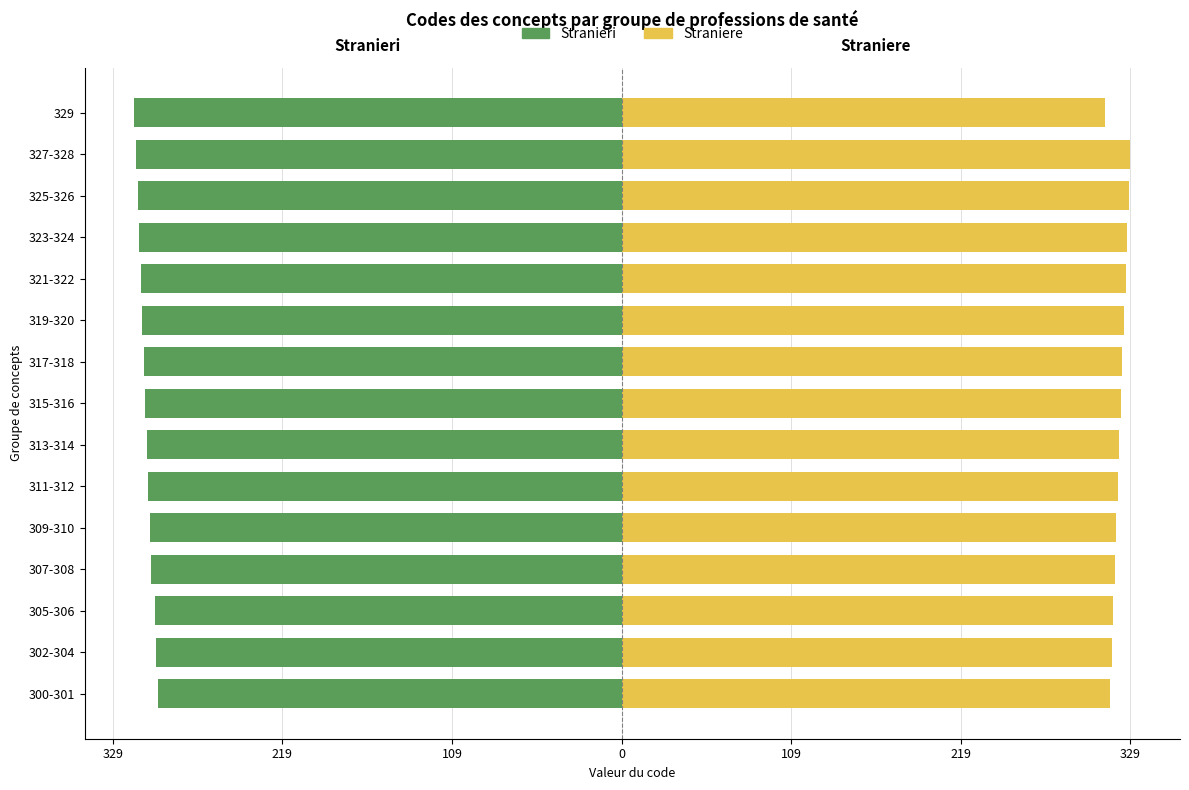

What is the smallest value displayed?

-315